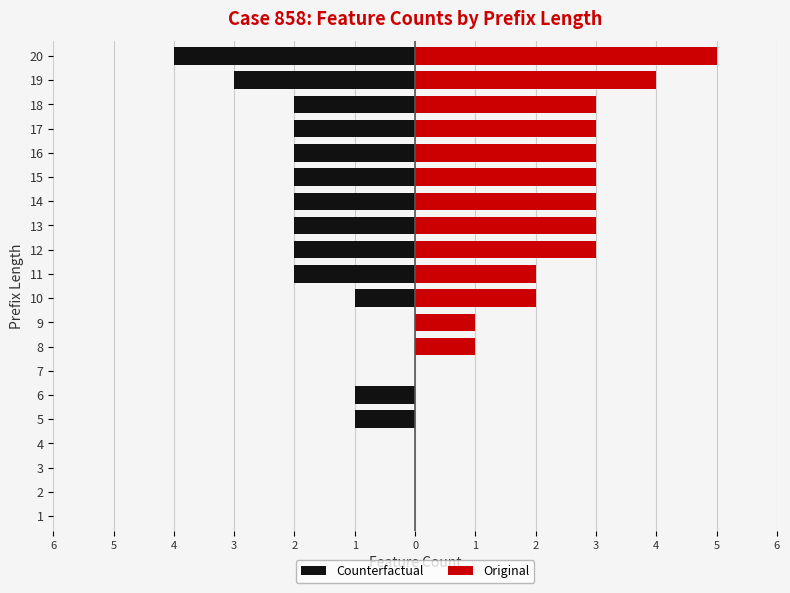

How many bars are there in each group?

2